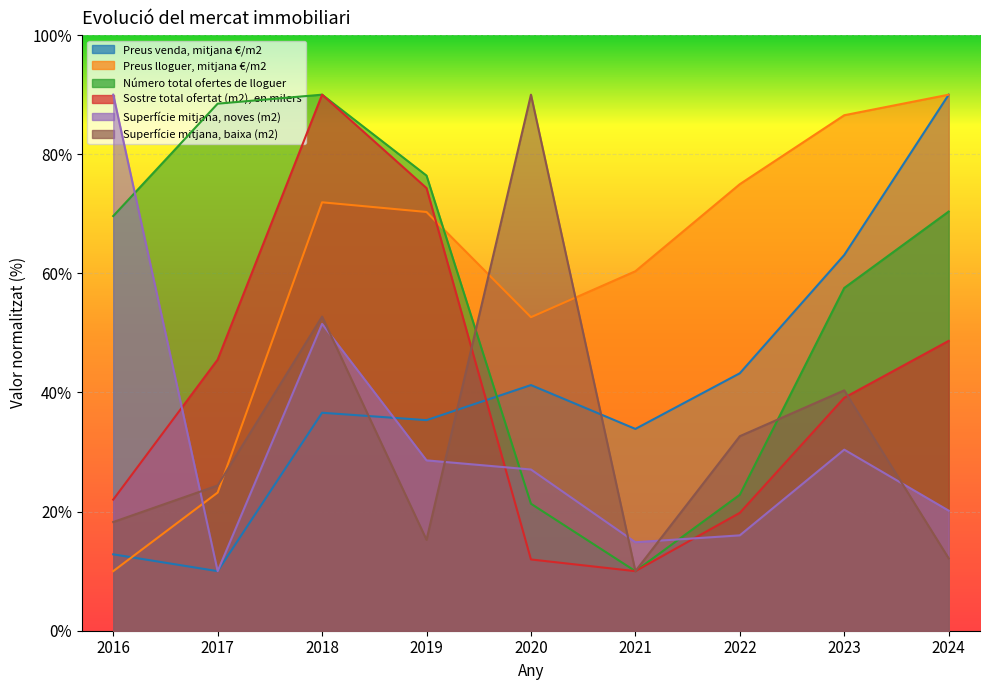

Is the value of Número total ofertes de lloguer at 2018 greater than the value of Preus venda, mitjana €/m2 at 2021?

Yes